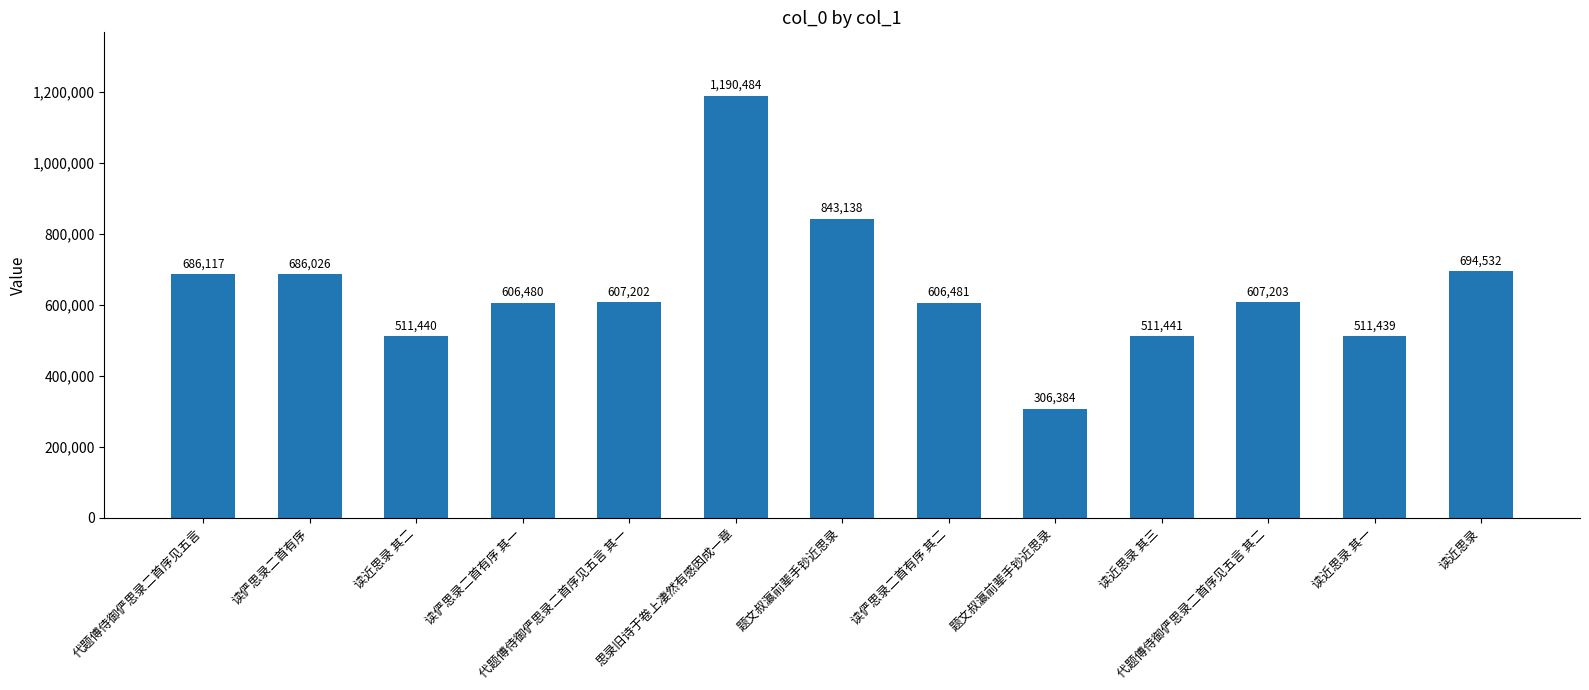

Which label corresponds to the largest value in the chart?

思录旧诗于卷上凄然有感因成一章